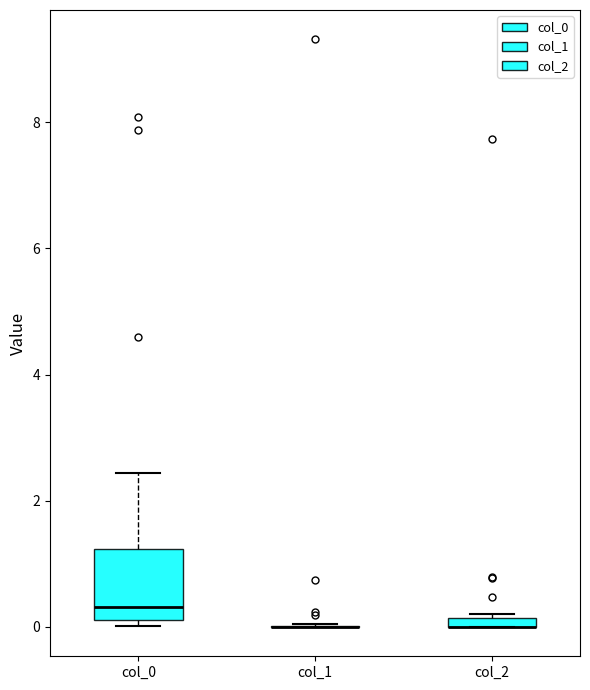

Where is the lower edge of the box for col_2 on the y-axis? The values are not printed on the chart, so give them approximately, as read against the axis.

0.0